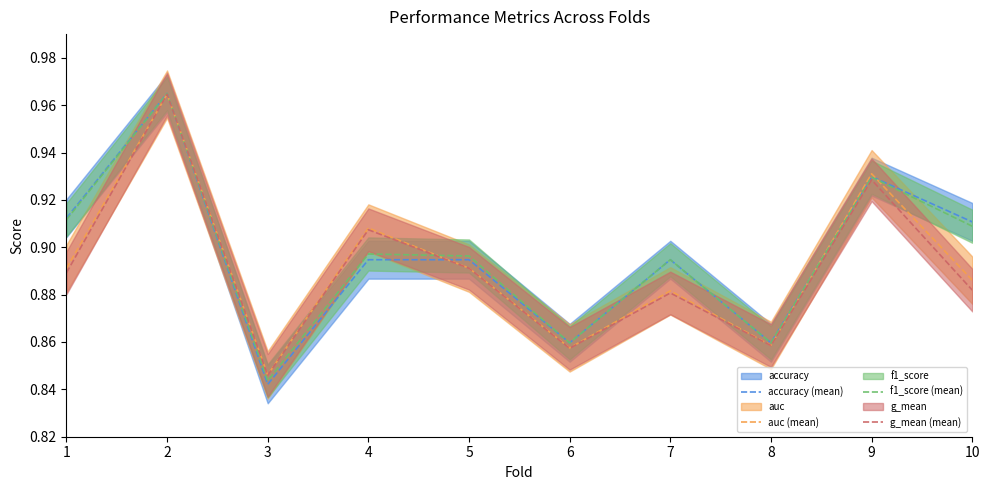

At which category does f1_score (mean) reach its first local valley?

3